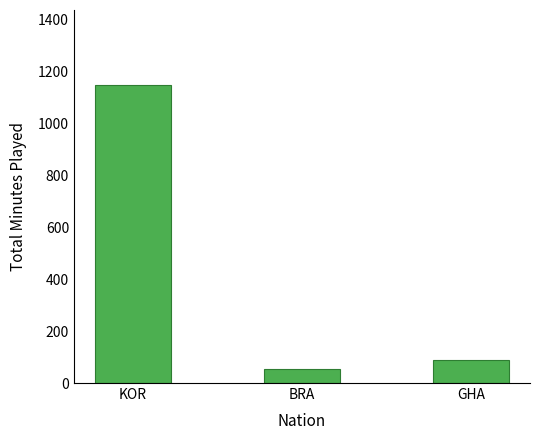

What is the change in value from KOR to GHA?

-1058